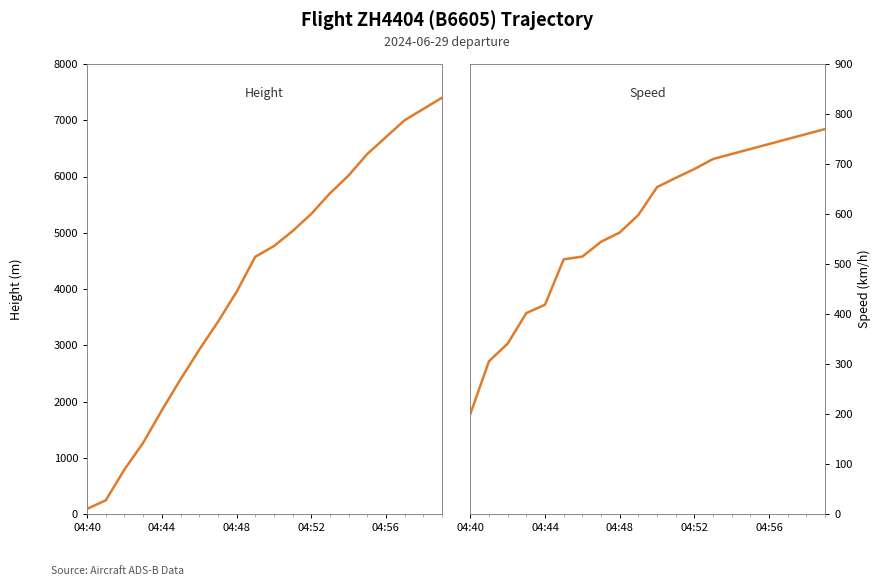

Which series has the largest total across all categories?

Height